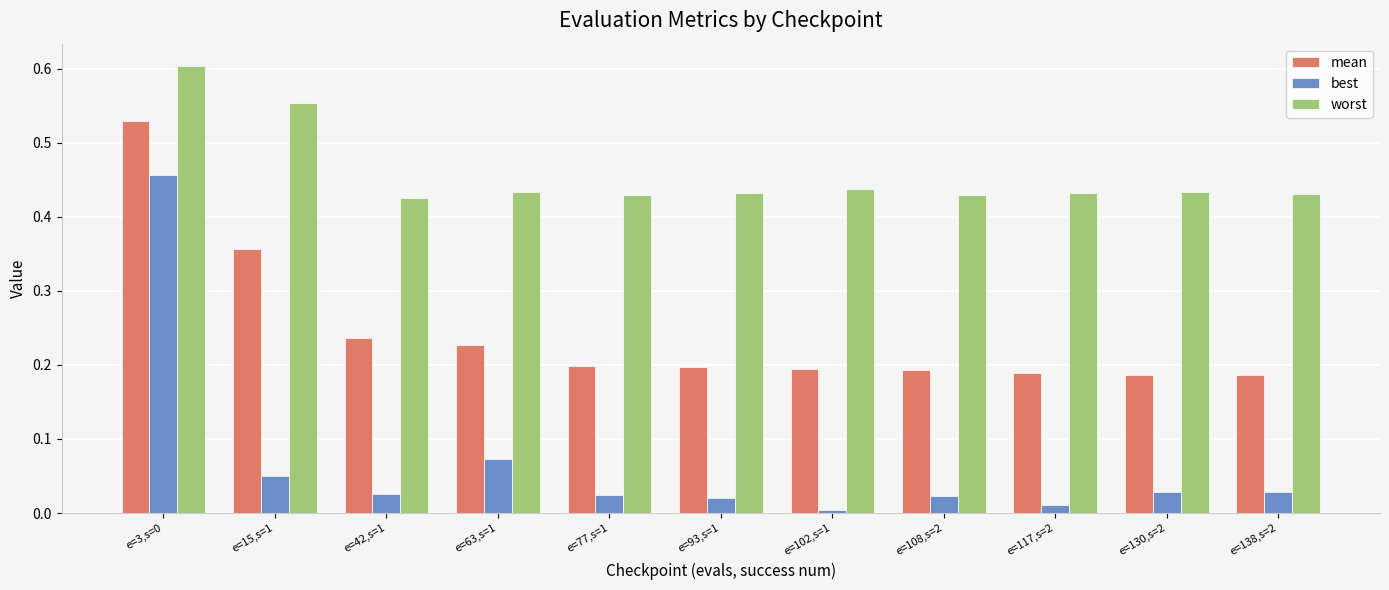

What is the sum of the worst values at e=3,s=0 and e=42,s=1?

1.0